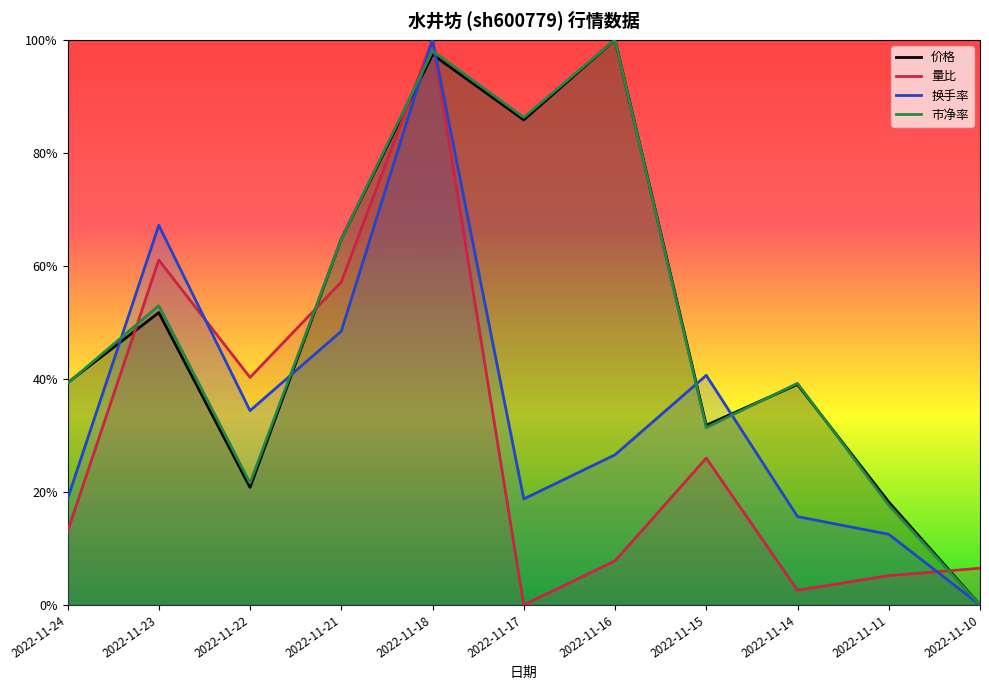

What is the value of the 换手率 point at the 6th from the left?

0.2